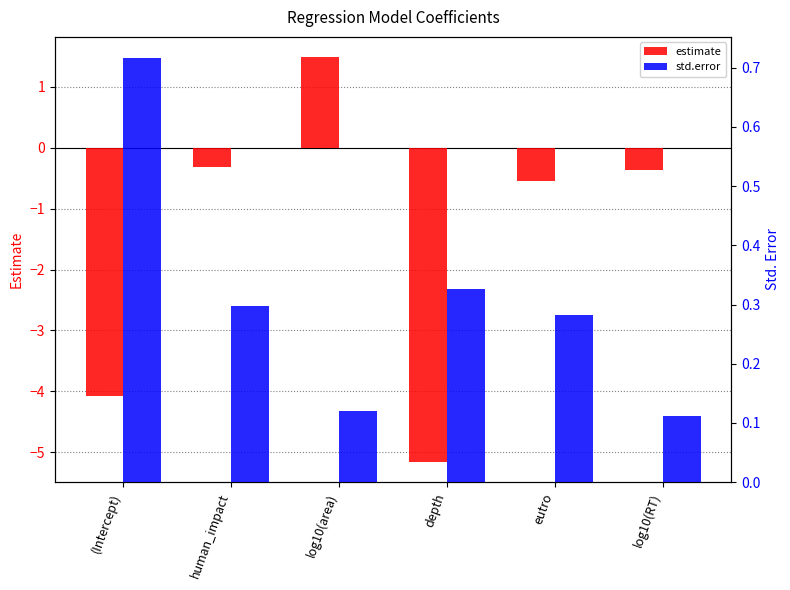

Reading right to left, extract all data points from this chart.

estimate: log10(RT)=-0.4	eutro=-0.5	depth=-5.2	log10(area)=1.5	human_impact=-0.3	(Intercept)=-4.1
std.error: log10(RT)=0.1	eutro=0.3	depth=0.3	log10(area)=0.1	human_impact=0.3	(Intercept)=0.7